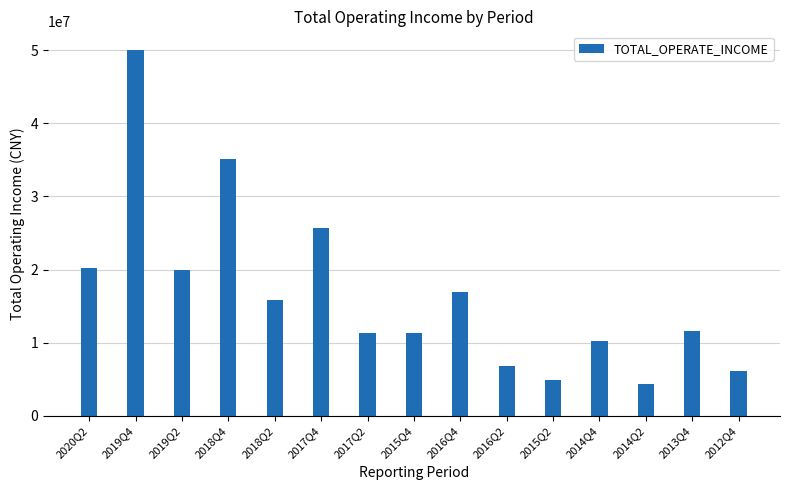

Which has a higher value, 2020Q2 or 2017Q2?

2020Q2